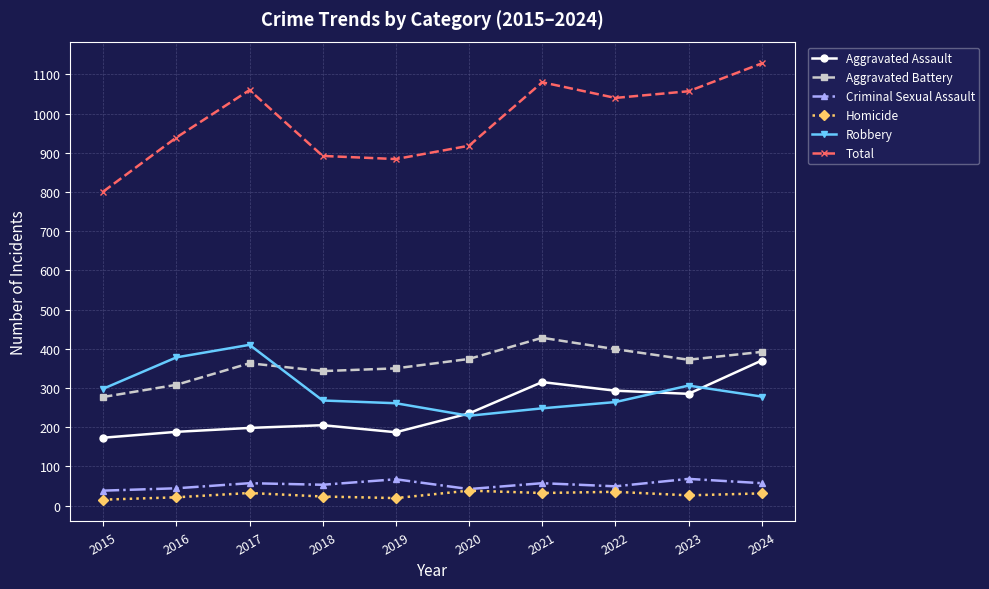

What are all the series names shown in the legend?

Aggravated Assault, Aggravated Battery, Criminal Sexual Assault, Homicide, Robbery, Total